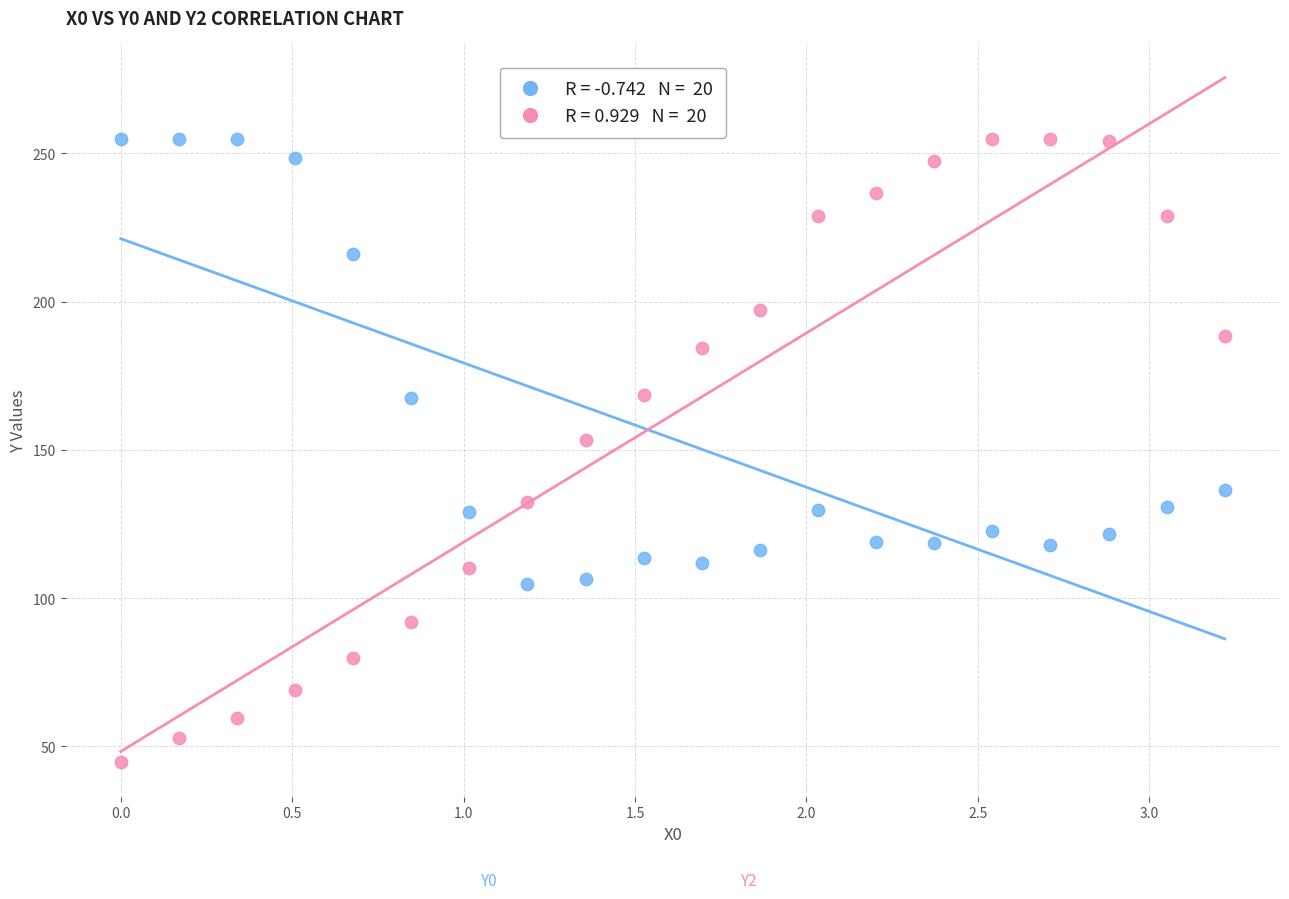

Across all data points, what is the range of X values (max minus min)?

3.2